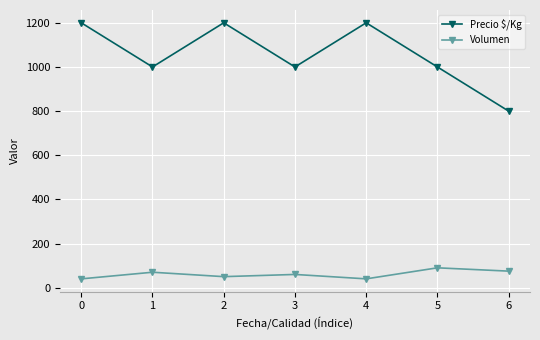

Which series has the largest total across all categories?

Precio $/Kg